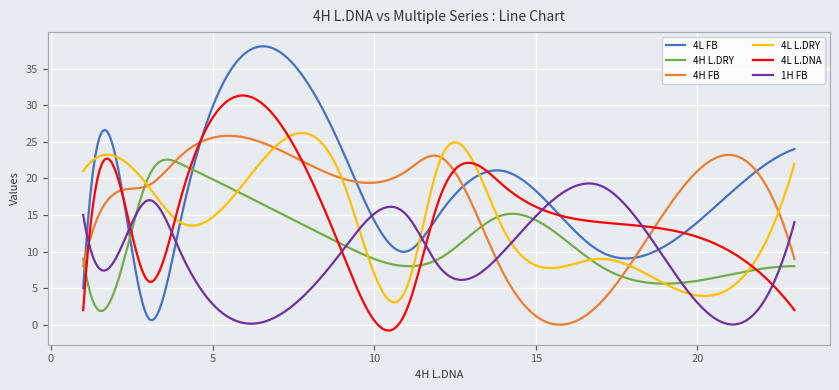

What is the maximum value for 4L L.DNA?

31.3